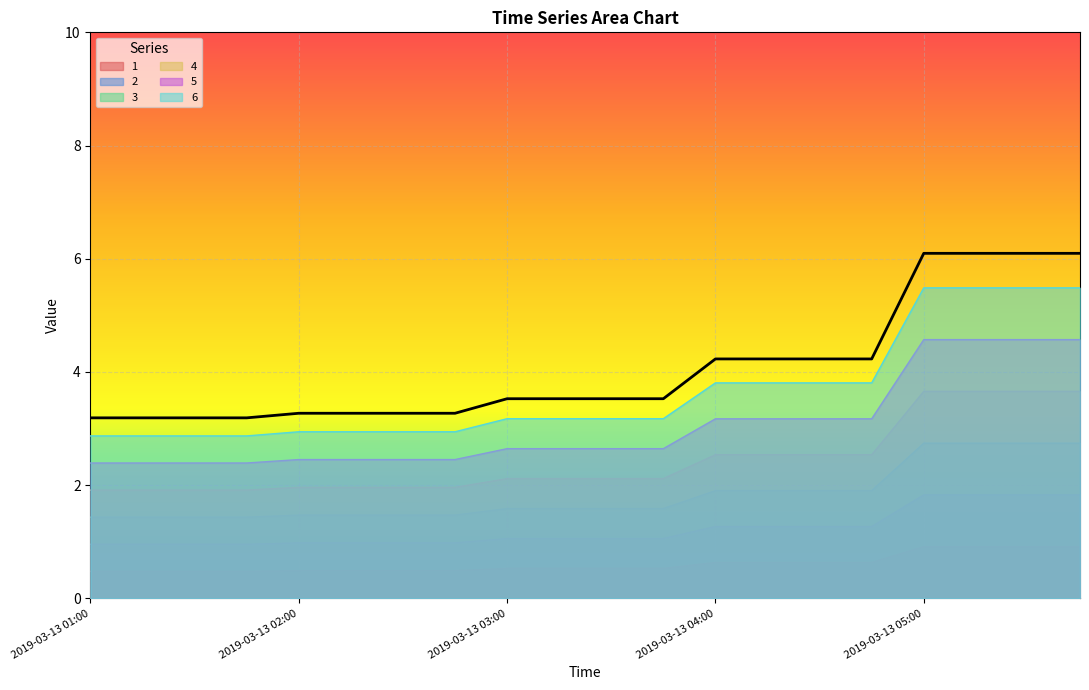

What is the sum of all 6 values?

73.1